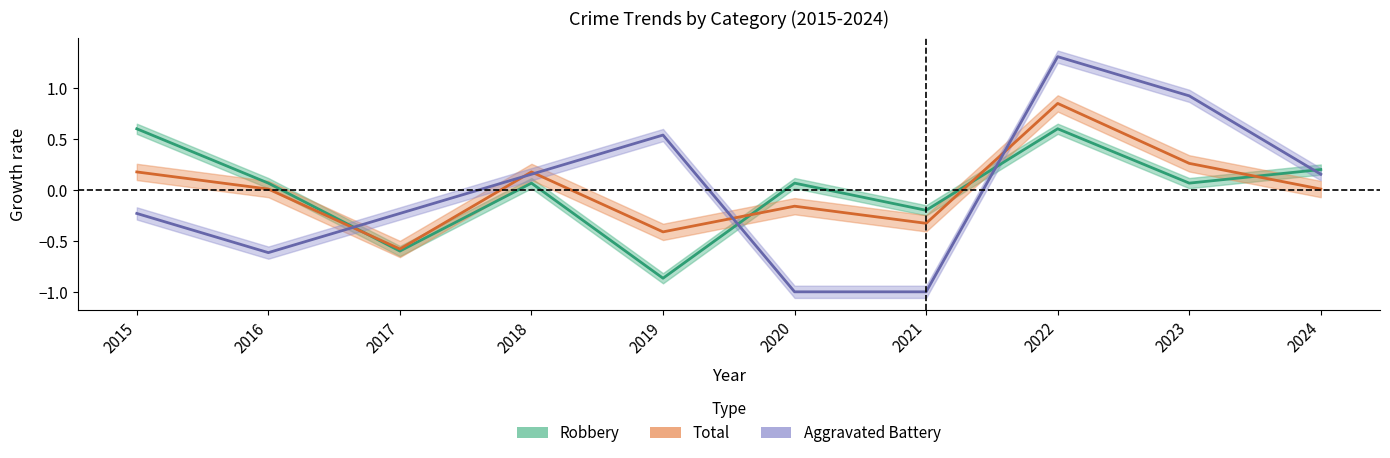

Rank the series by their maximum value, from highest to lowest.

Aggravated Battery, Total, Robbery